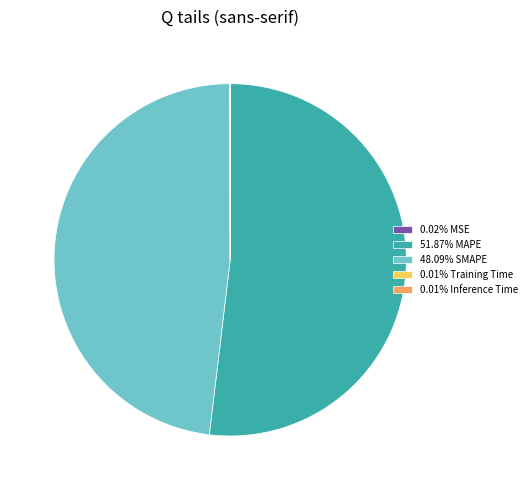

Do 48.09% SMAPE and 51.87% MAPE together represent more than half of the pie?

Yes